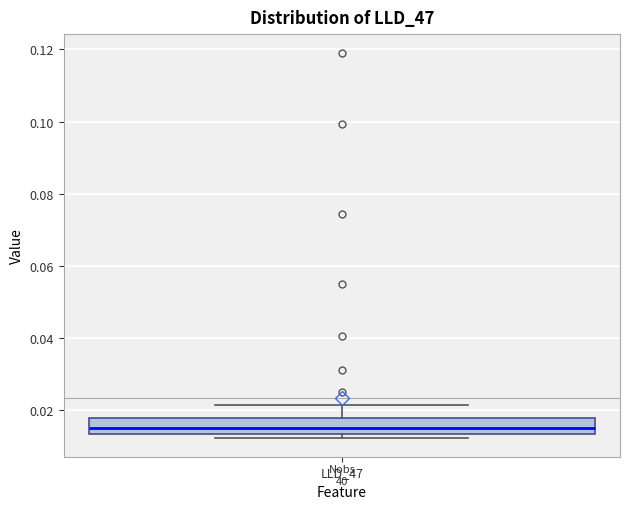

Read this box plot against the y-axis: the position of the median line, the range covered by the box, and the ends of both whiskers. The values are not printed on the chart, so give them approximately, as read against the axis.

median 0.014 (just above the box's lower edge), box 0.014 to 0.018, whiskers 0.012 to 0.022